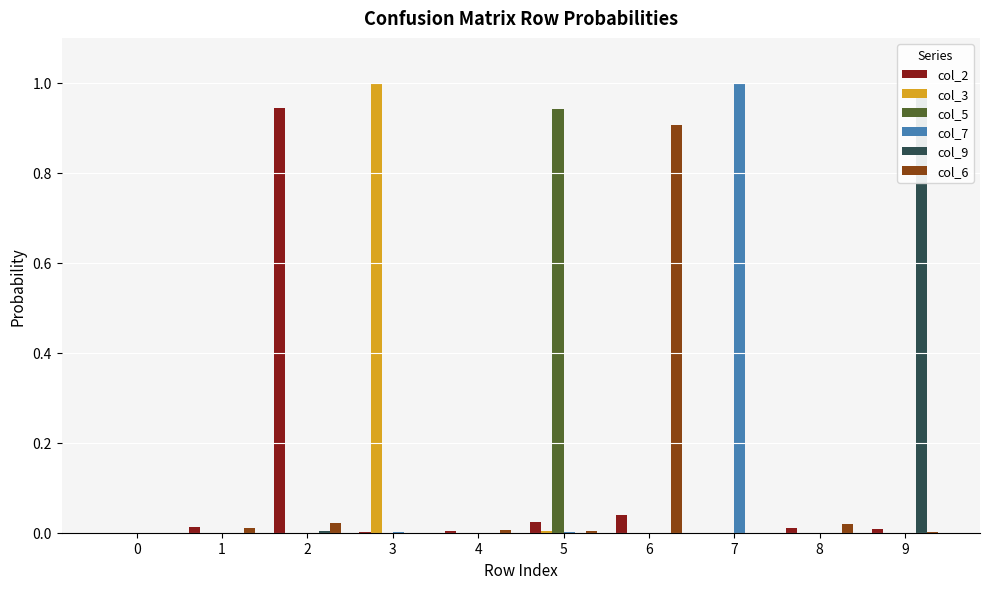

Which series has the largest total across all categories?

col_2